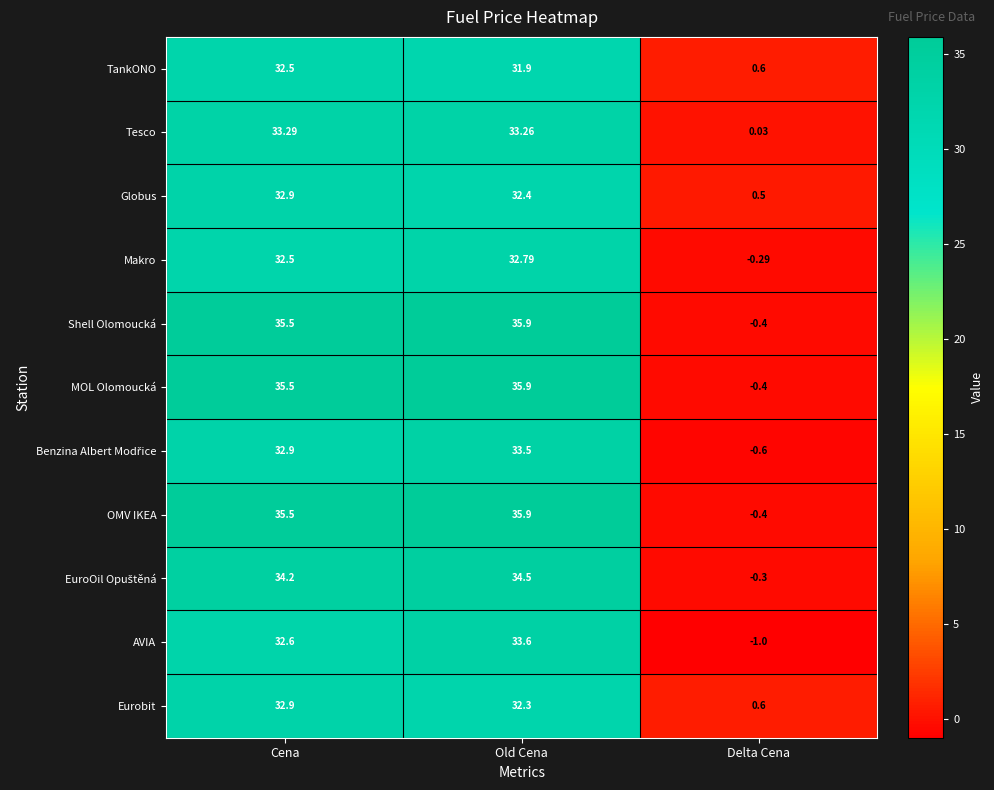

List the labels in order of Globus value, largest first.

Cena, Old Cena, Delta Cena